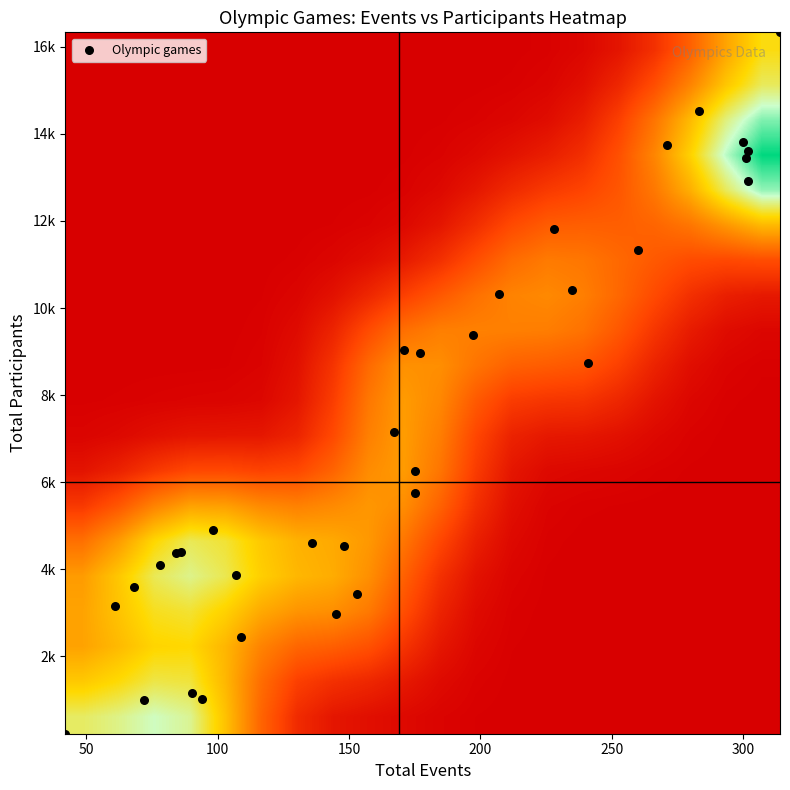

Reading left to right, what are all the values shown in this chart?

games_year: games_year=1896	total_events=1900	total_participants=1904	3=1906	4=1908	5=1912	6=1920	7=1924	8=1928	9=1932	10=1936	11=1948	12=1952	13=1956	14=1960	15=1964	16=1968	17=1972	18=1976	19=1980	20=1984	21=1988	22=1992	23=1994	24=1996	25=1998	26=2000	27=2002	28=2004	29=2006	30=2008	31=2010	32=2012	33=2014
total_events: games_year=42	total_events=90	total_participants=94	3=72	4=109	5=107	6=153	7=148	8=136	9=145	10=167	11=175	12=171	13=175	14=177	15=197	16=207	17=228	18=235	19=241	20=260	21=283	22=314	23=61	24=271	25=68	26=300	27=78	28=301	29=84	30=302	31=86	32=302	33=98
total_participants: games_year=217	total_events=1143	total_participants=1020	3=989	4=2437	5=3875	6=3437	7=4540	8=4590	9=2964	10=7156	11=6257	12=9026	13=5758	14=8964	15=9376	16=10315	17=11809	18=10423	19=8745	20=11339	21=14530	22=16335	23=3153	24=13750	25=3600	26=13815	27=4105	28=13440	29=4381	30=13597	31=4398	32=12914	33=4888